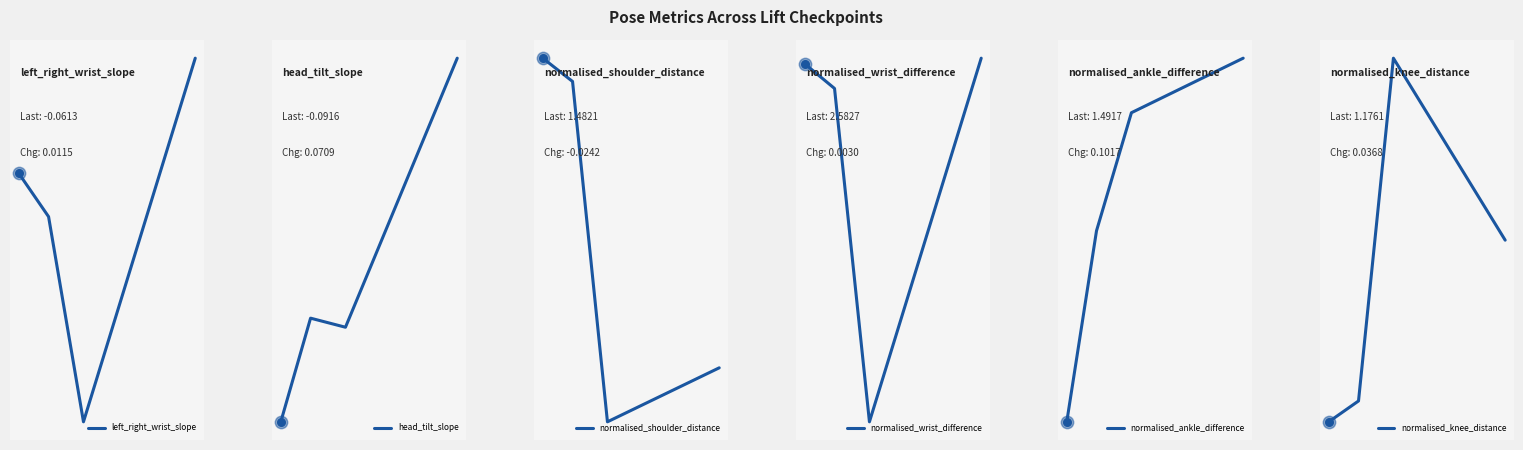

Which series contains the highest Y value?

normalised_wrist_difference